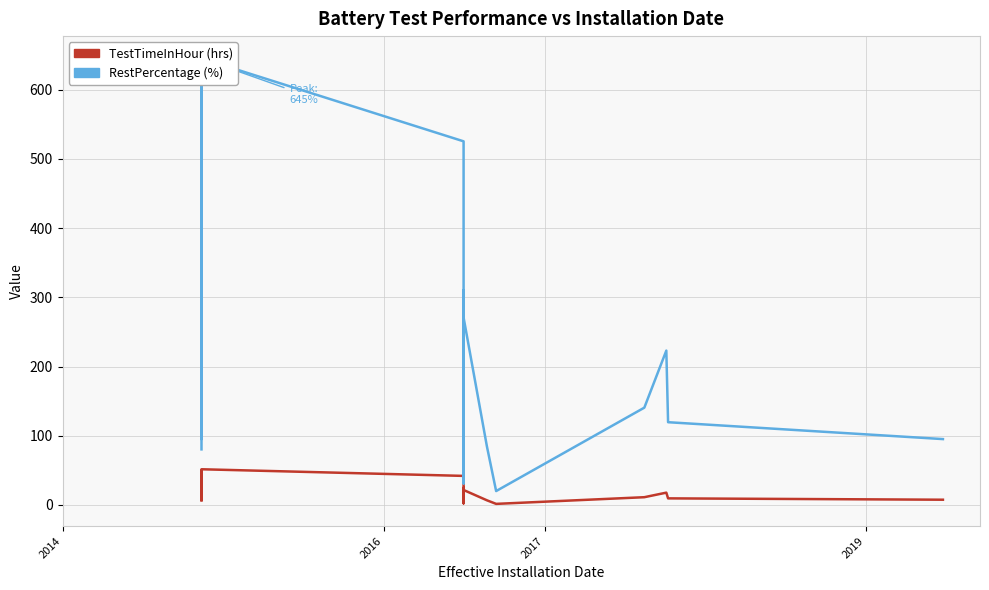

How many categories are shown in the chart?

40